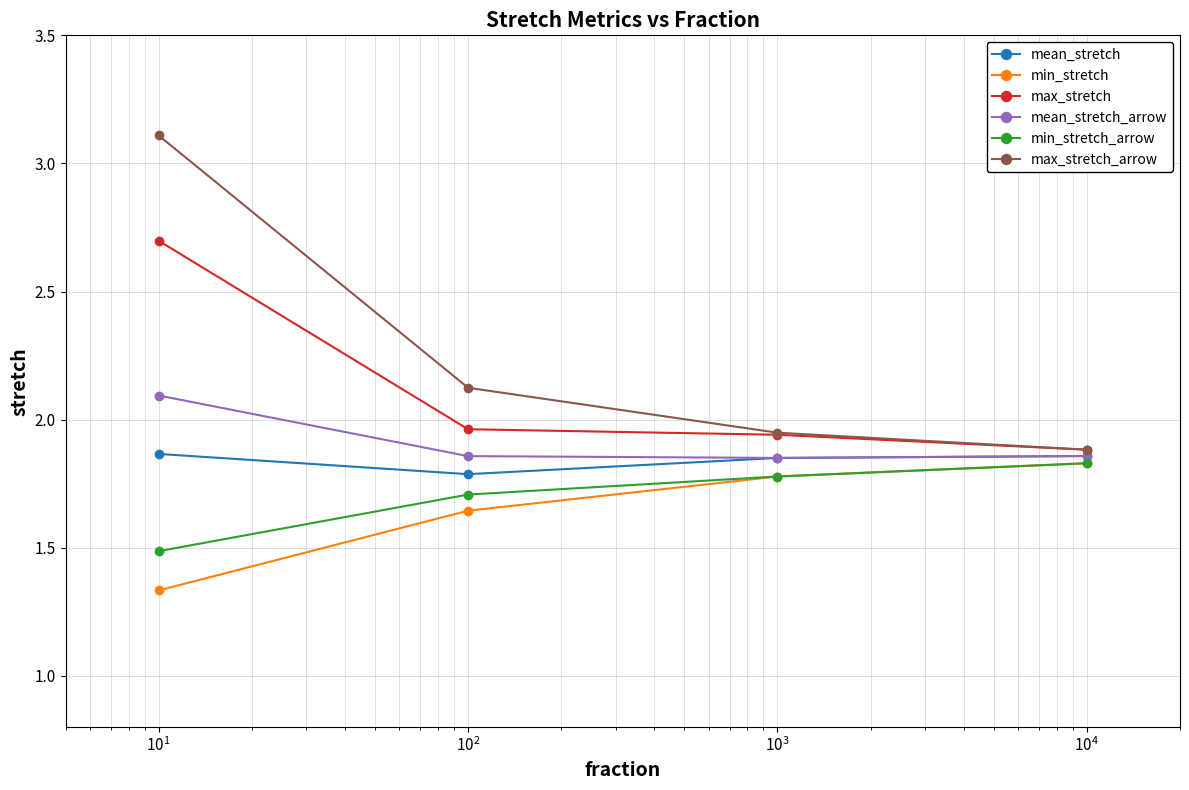

Which series has the largest total across all categories?

max_stretch_arrow